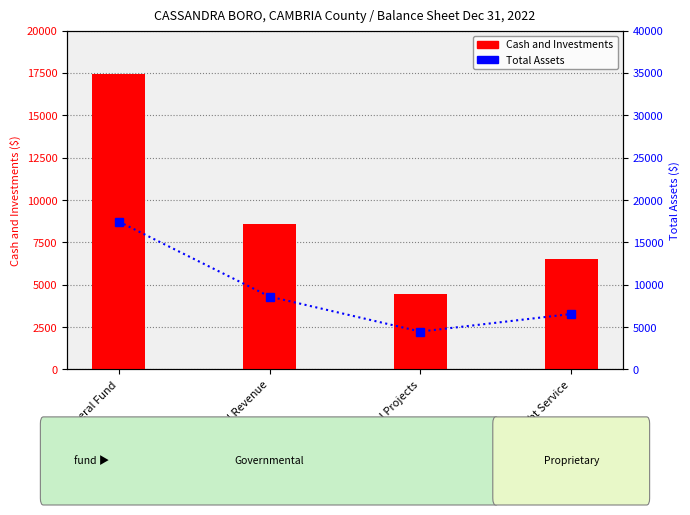

Where does the Cash and Investments series first go above 8601?

General Fund